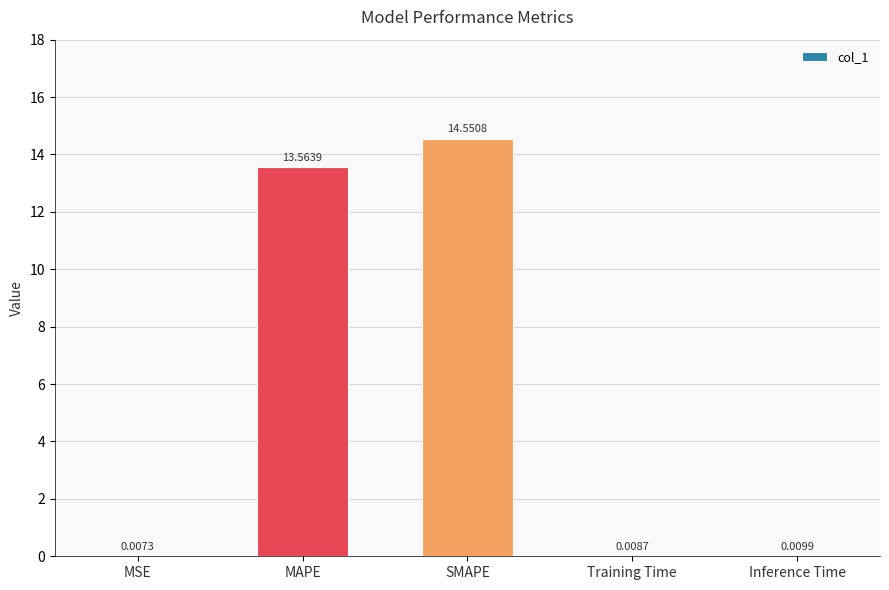

Which has a higher value, Inference Time or Training Time?

Inference Time